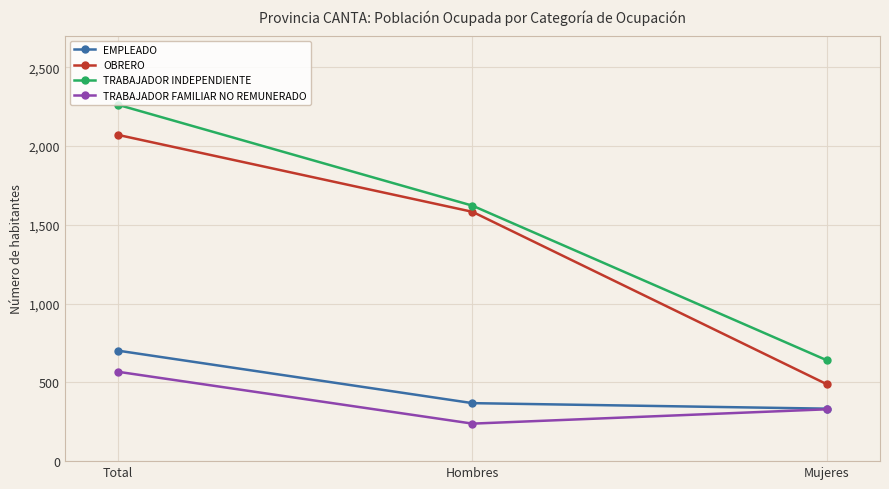

What is the maximum value for TRABAJADOR FAMILIAR NO REMUNERADO?

567